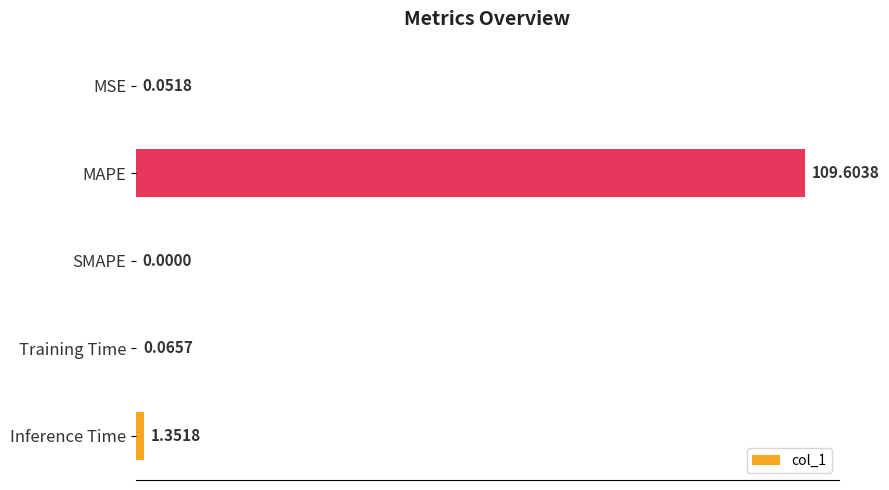

What is the sum of the values at Inference Time and MAPE?

111.0